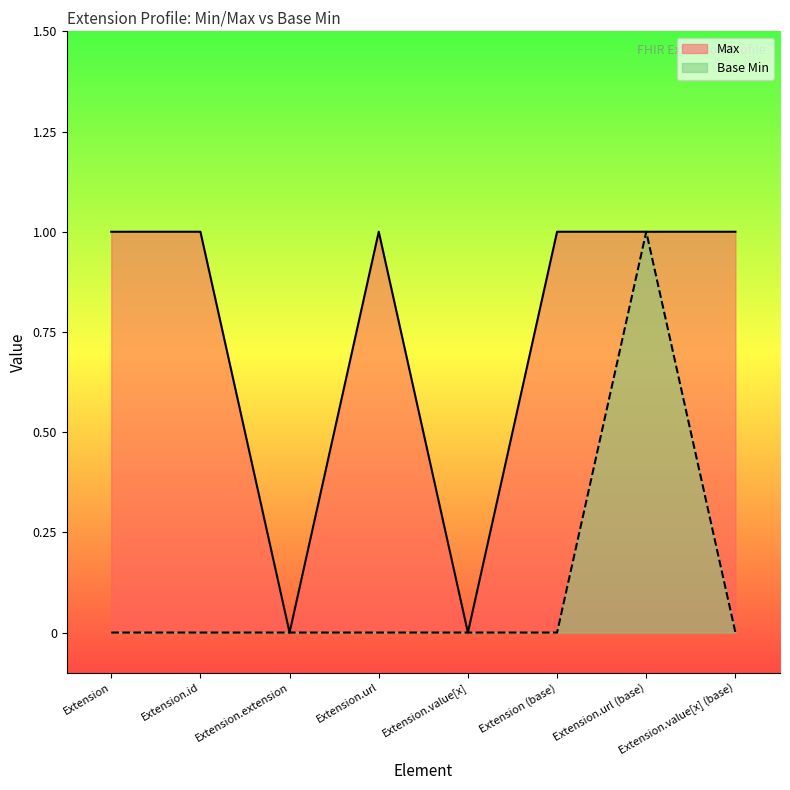

List the labels in order of Max value, largest first.

Extension, Extension.id, Extension.url, Extension (base), Extension.url (base), Extension.value[x] (base), Extension.extension, Extension.value[x]